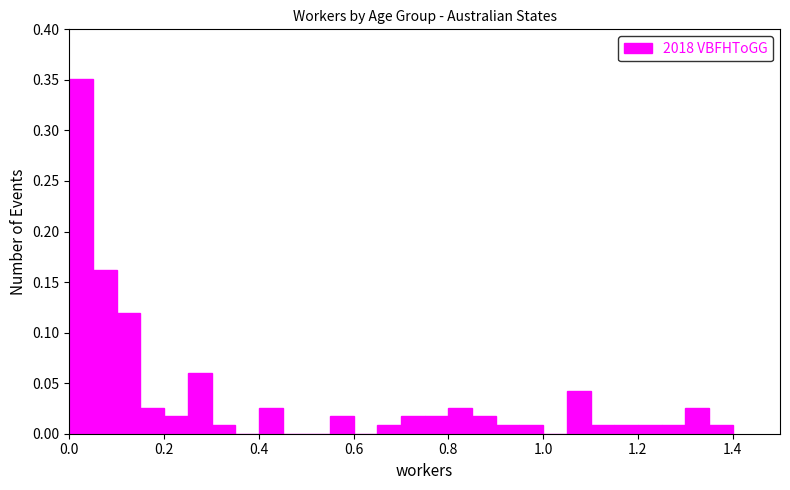

Read against the x-axis, roughly where is the centre of the tallest bar?

0.02